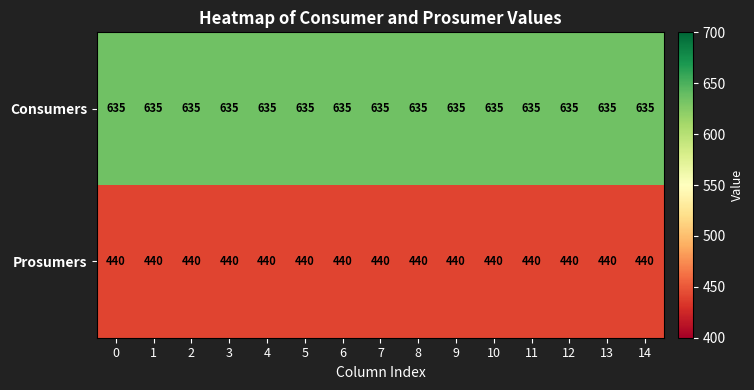

List the series in order of their peak value, highest first.

Consumers, Prosumers